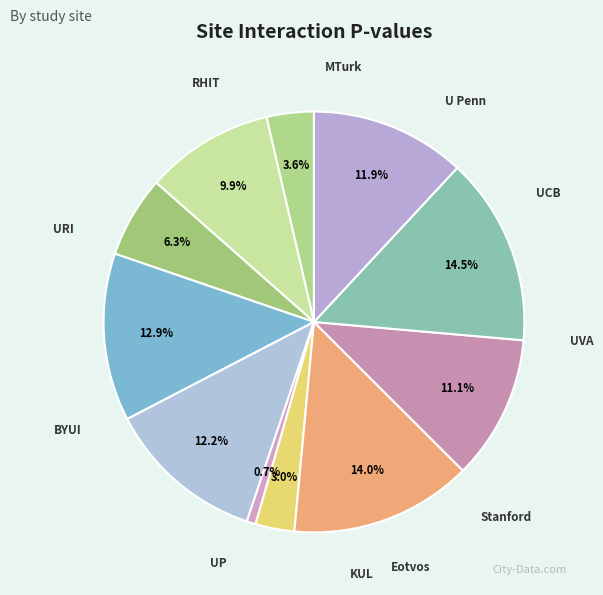

Rank the categories by value from lowest to highest.

Eotvos, KUL, MTurk, UCB, U Penn, BYUI, RHIT, Stanford, UVA, UP, URI